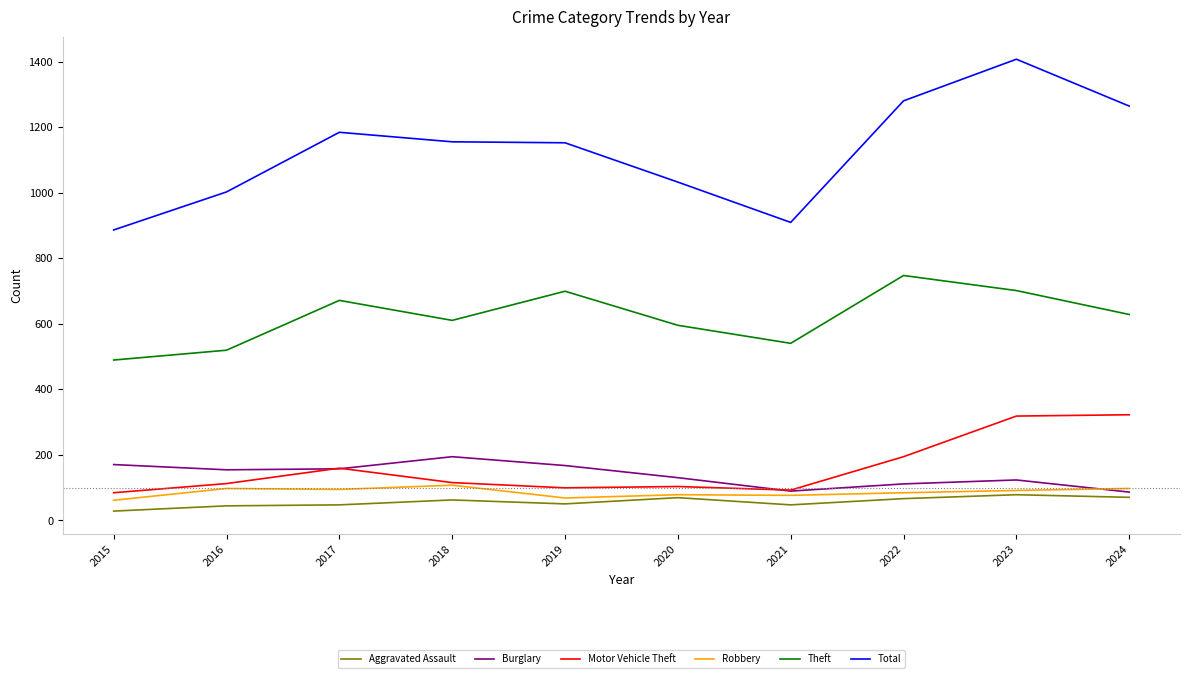

How many values in the Motor Vehicle Theft series are below 115?

5